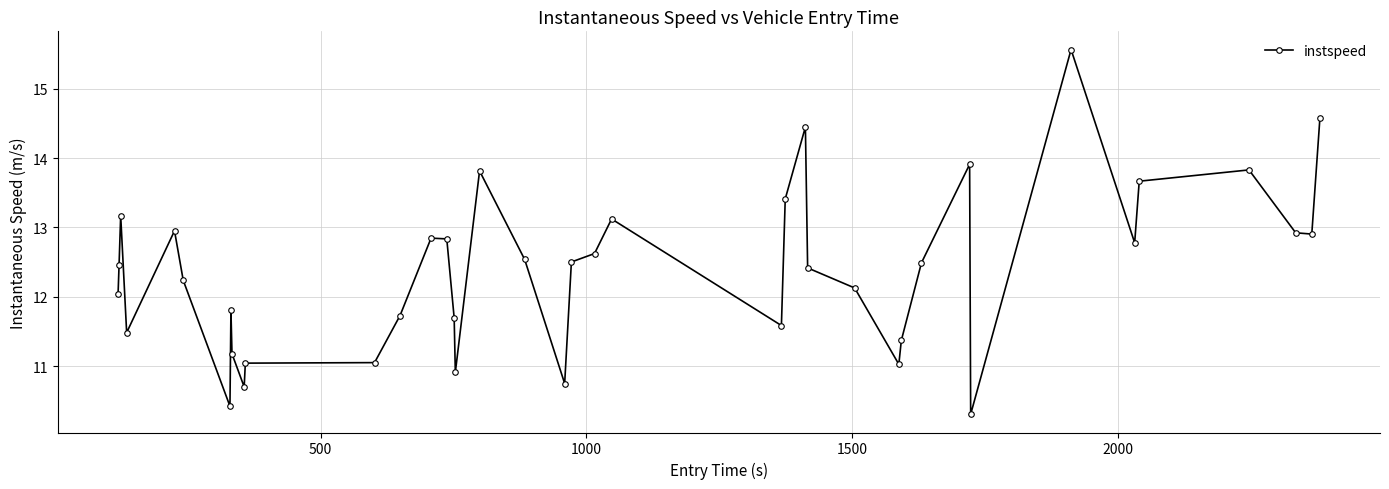

What is the difference between the maximum and second lowest values?

5.1